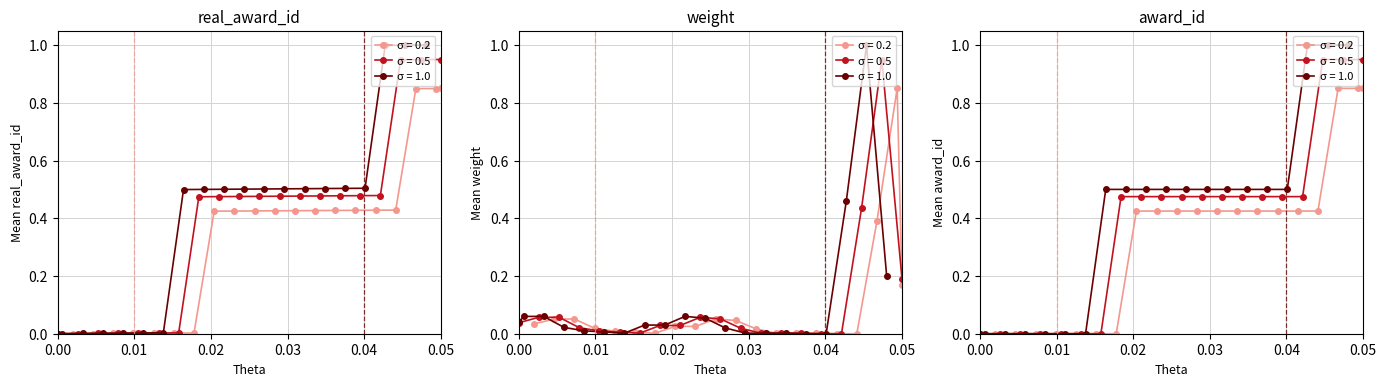

At which label does award_id reach its minimum?

1